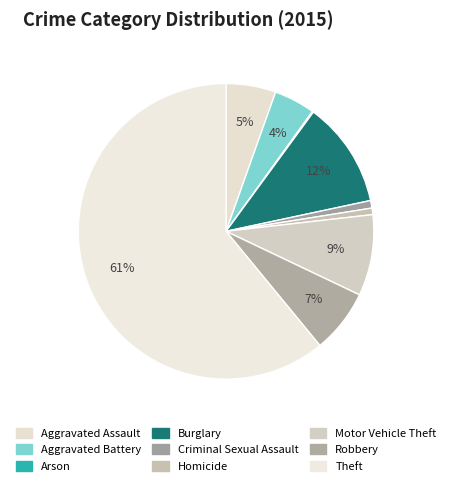

Rank the categories by value from highest to lowest.

Theft, Burglary, Motor Vehicle Theft, Robbery, Aggravated Assault, Aggravated Battery, Criminal Sexual Assault, Homicide, Arson